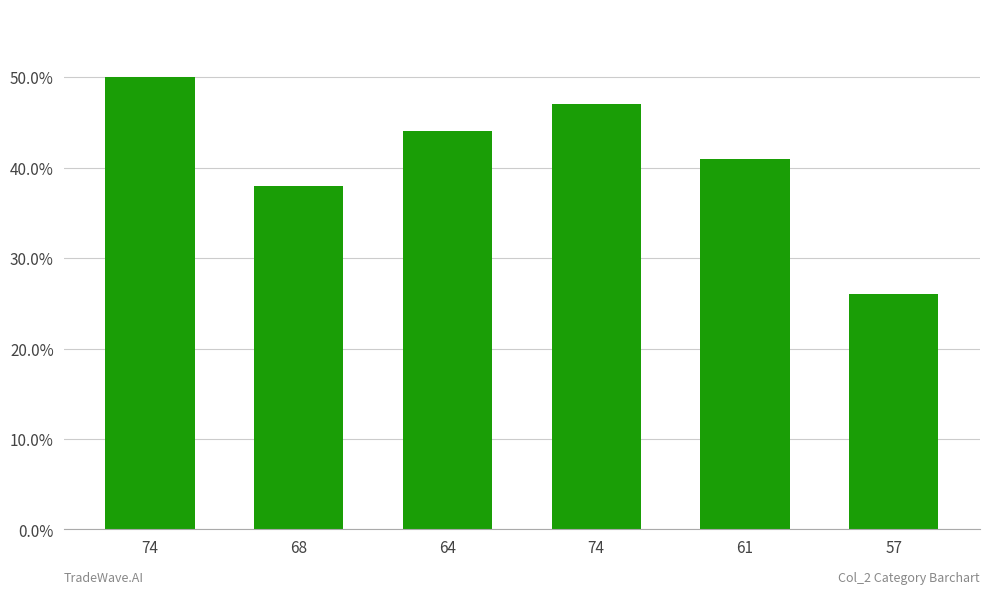

Reading left to right, list all the values displayed in this chart.

50	38	44	47	41	26